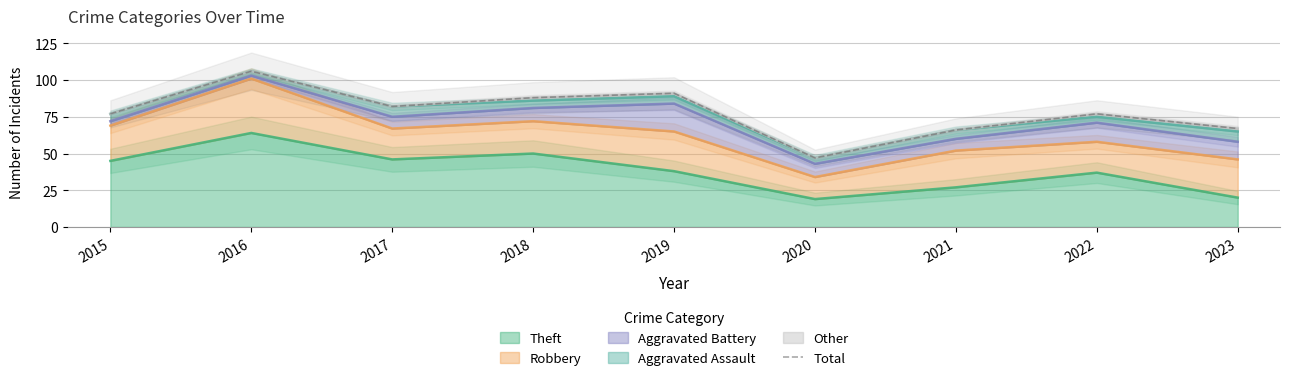

Between 2023 and 2022, which is larger?

2022